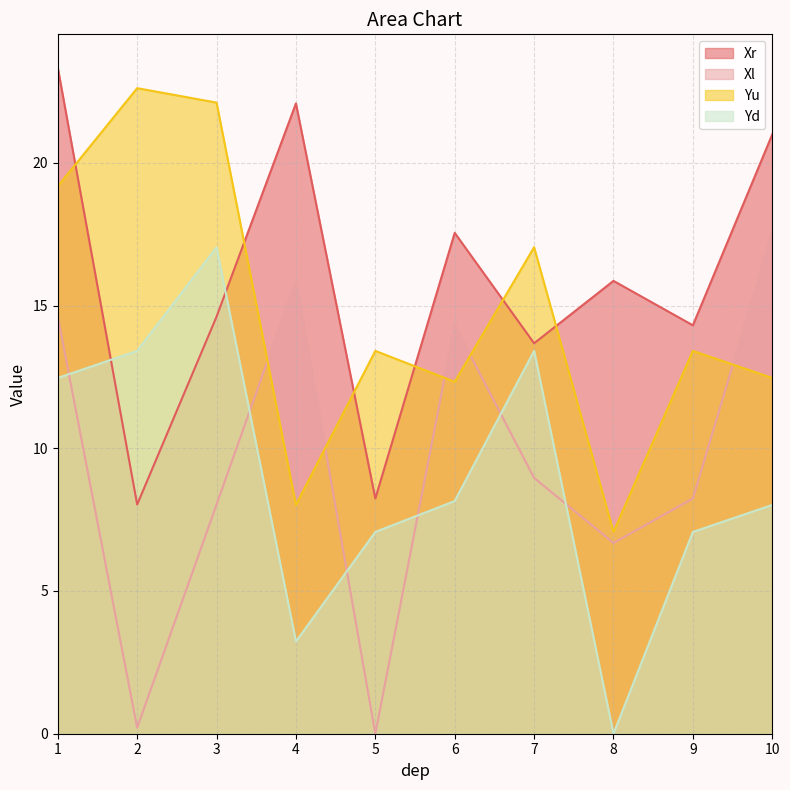

True or false: Xr has more than 1 interior local peaks.

True